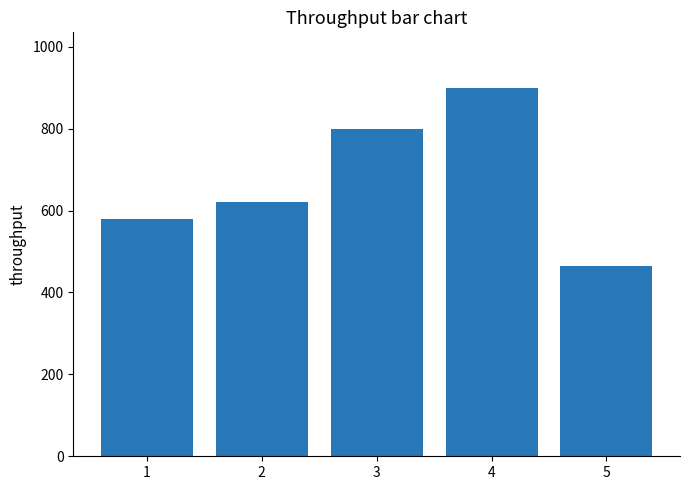

What is the difference between the maximum and second lowest values?

320